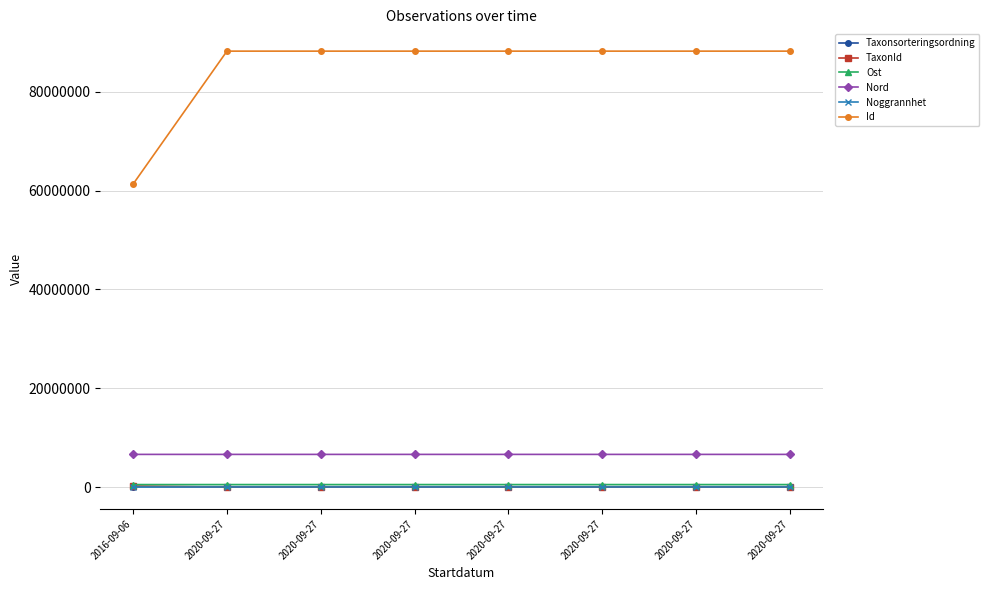

Is this an area chart (filled region under the line)?

No